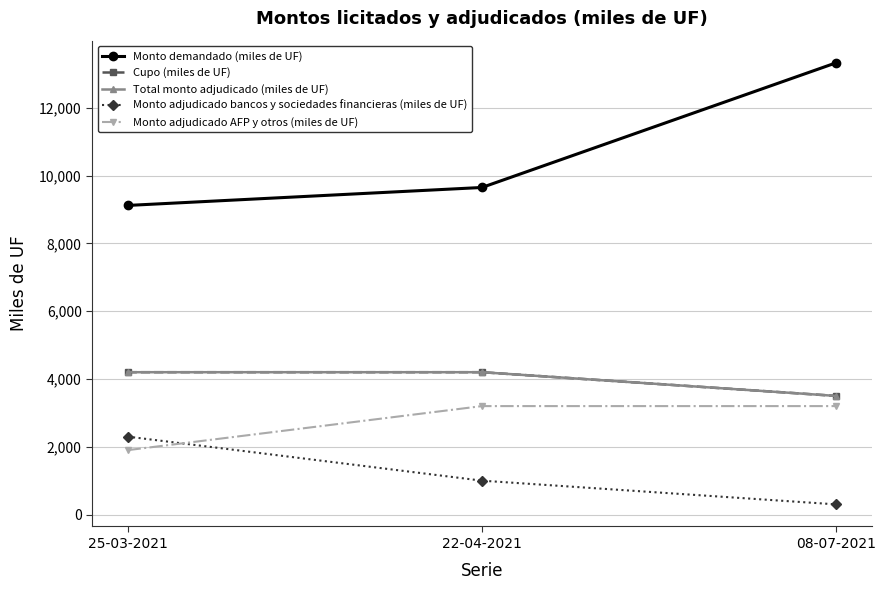

Rank the categories by Cupo (miles de UF) value from lowest to highest.

08-07-2021, 25-03-2021, 22-04-2021